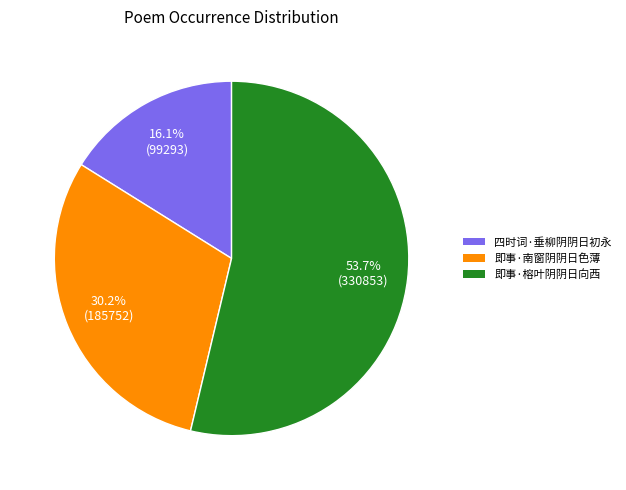

How many segments does this pie chart have?

3